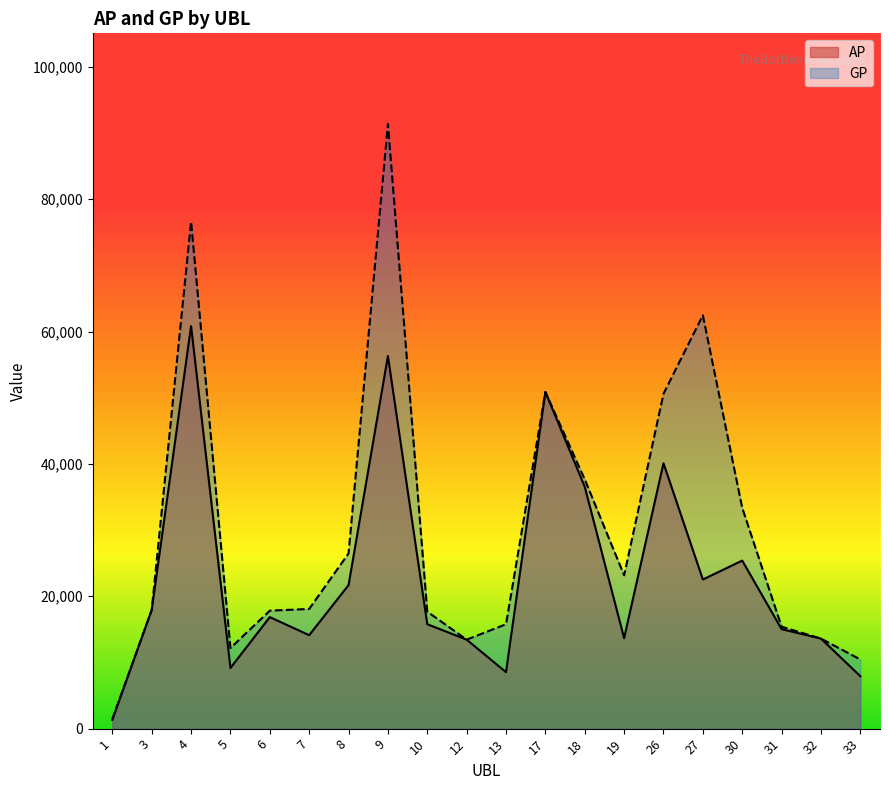

What is the sum of the AP values at 19 and 13?

22201